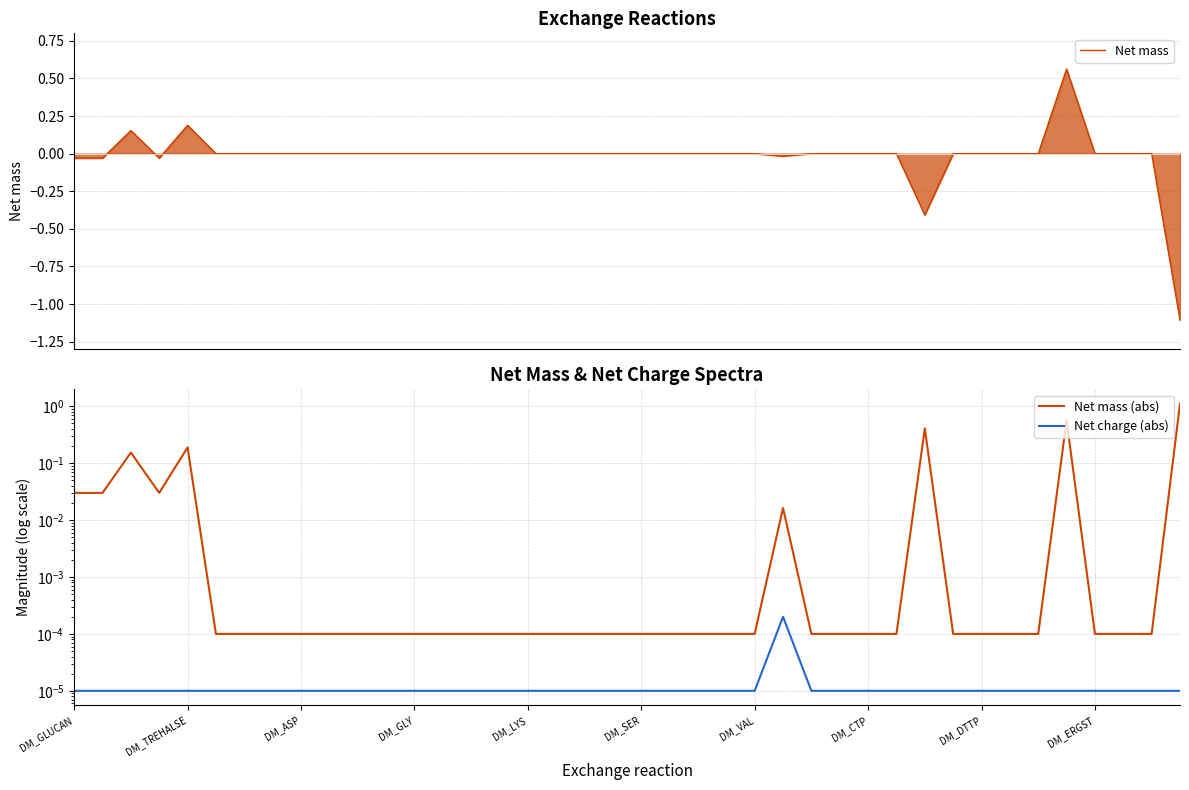

True or false: Net charge (abs) and Net mass (abs) intersect in this chart.

False